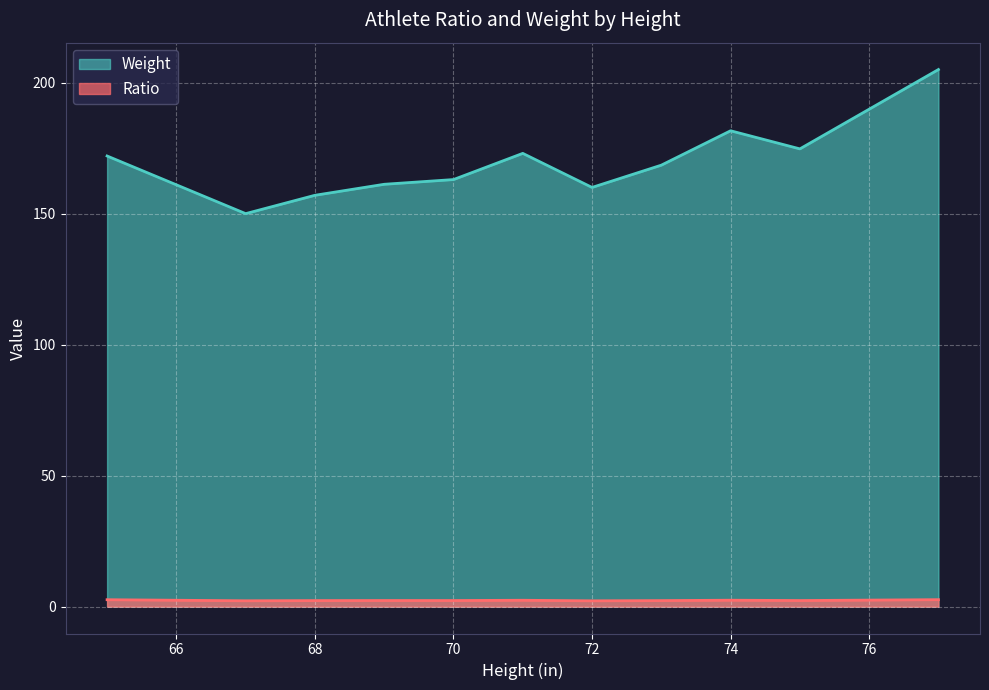

True or false: Ratio and Weight intersect in this chart.

False